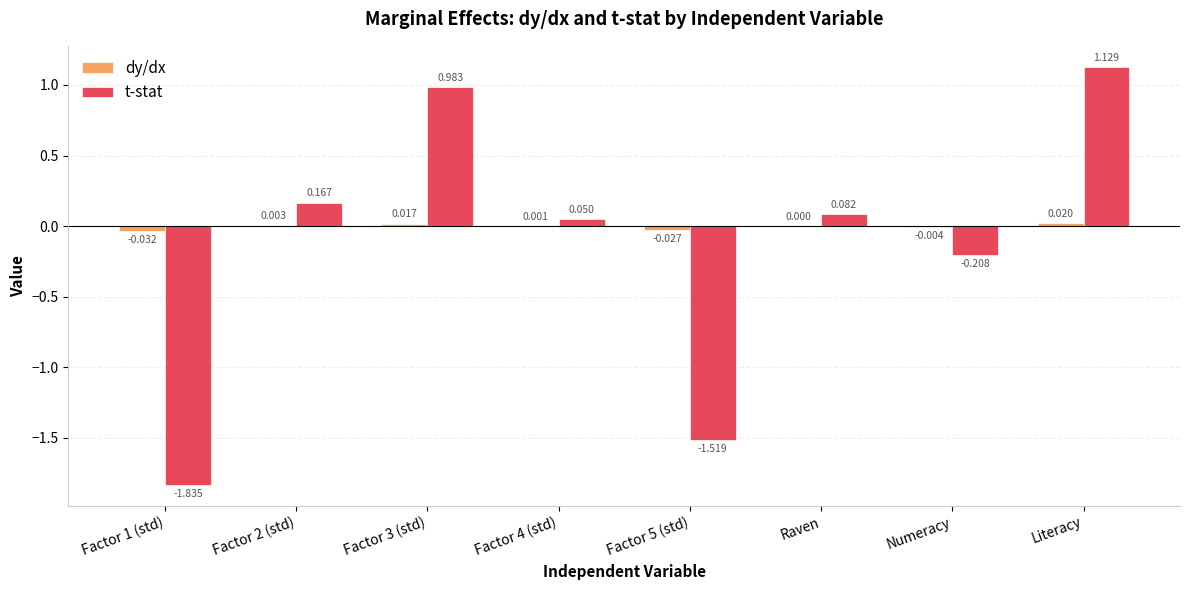

Which series changed the most between Factor 4 (std) and Raven?

t-stat